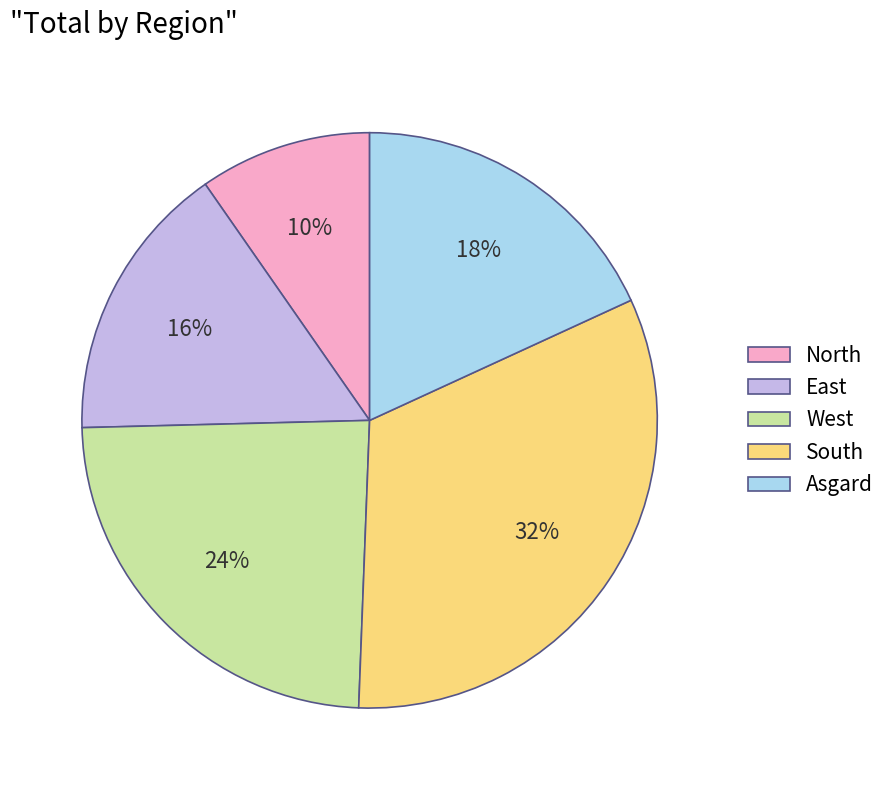

What is the smallest slice in the pie chart?

North